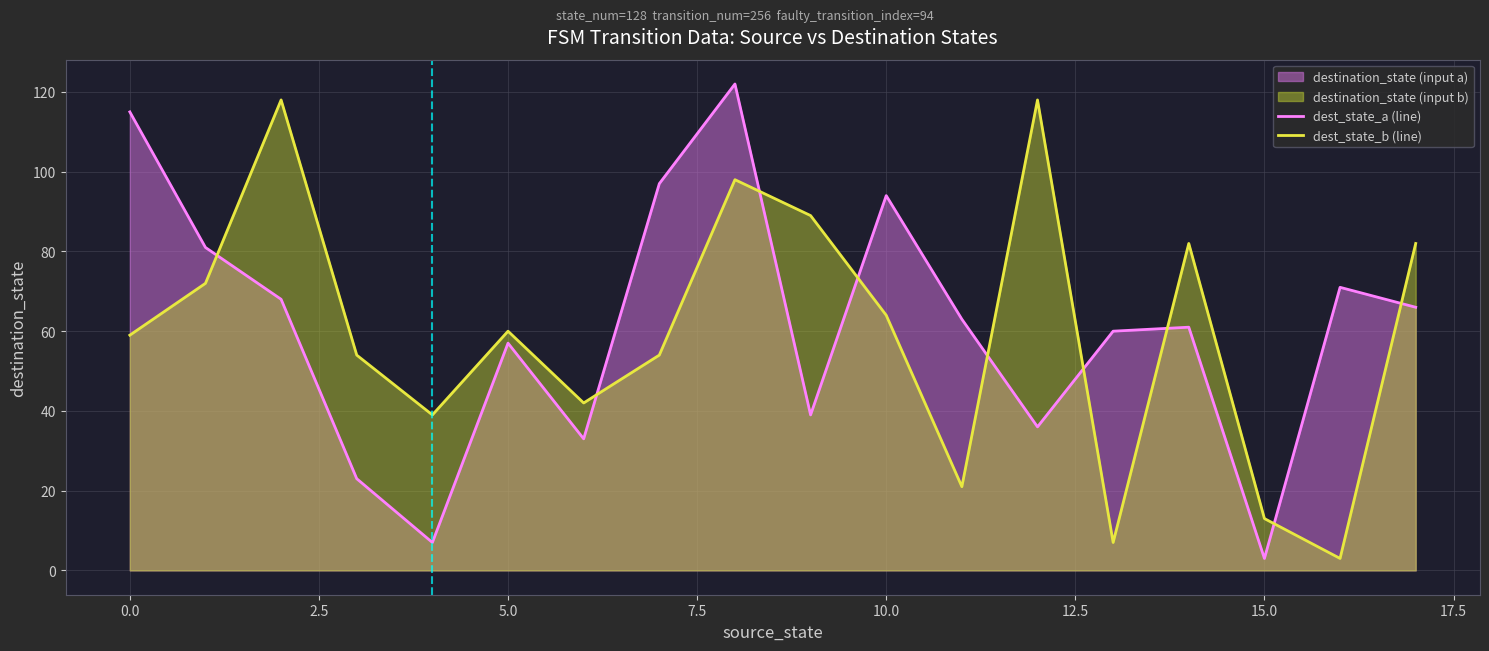

What is the average value of the dest_state_b (line) series?

60